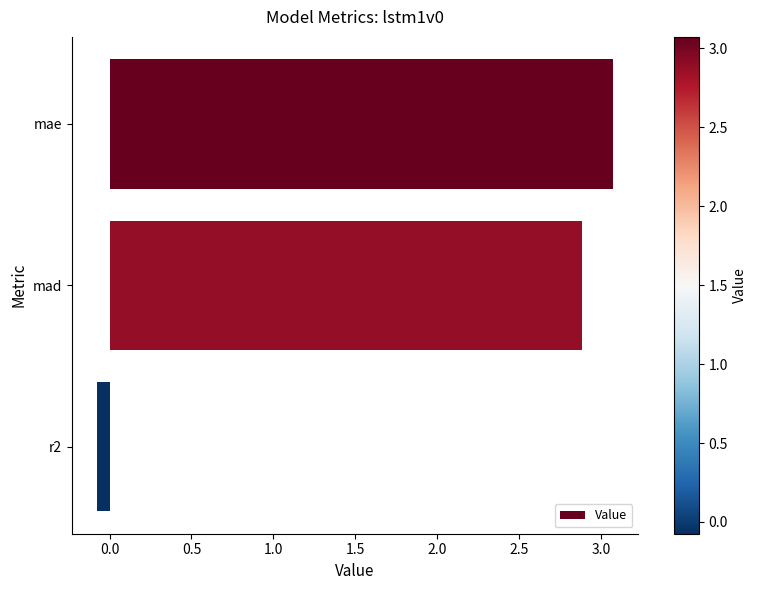

Rank the categories by value from lowest to highest.

r2, mad, mae